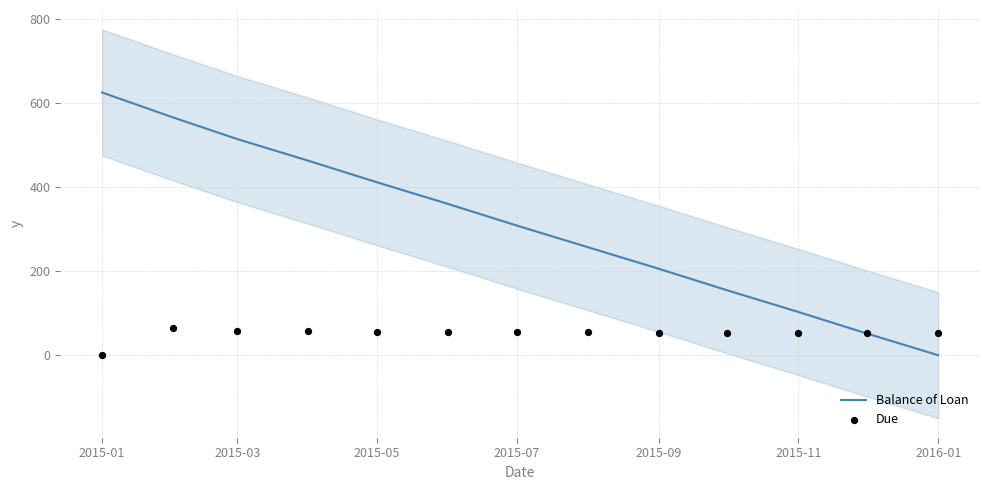

The value of Balance of Loan at 2015-11 is 102.8. True or false?

True